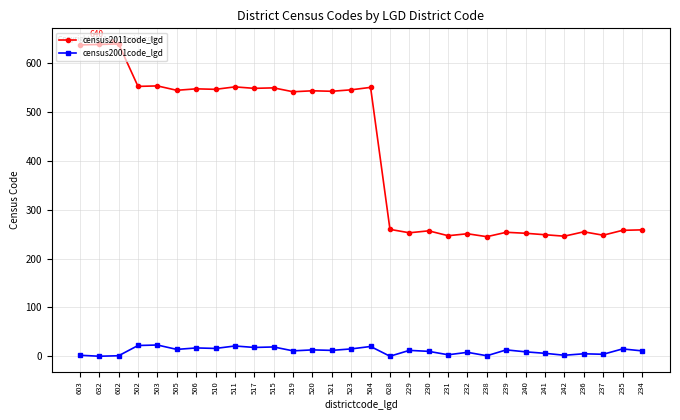

What is the value of the census2001code_lgd point at the 10th from the left?

18